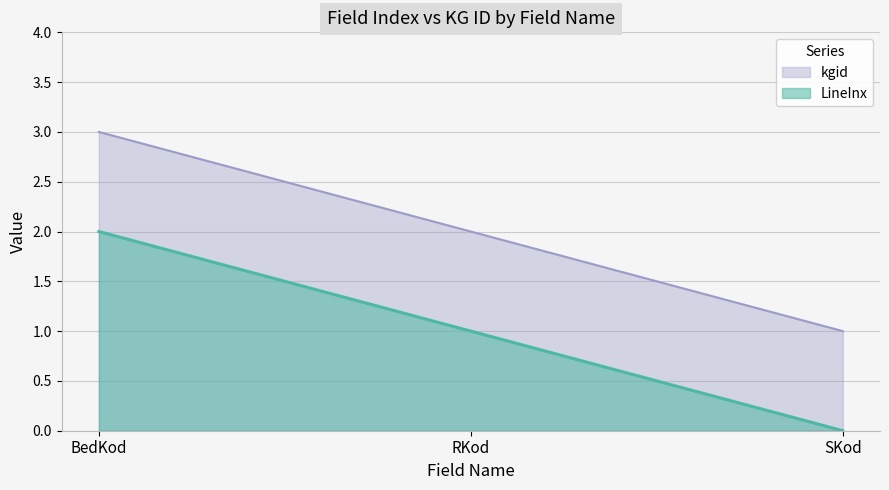

List the labels in order of LineInx value, largest first.

BedKod, RKod, SKod